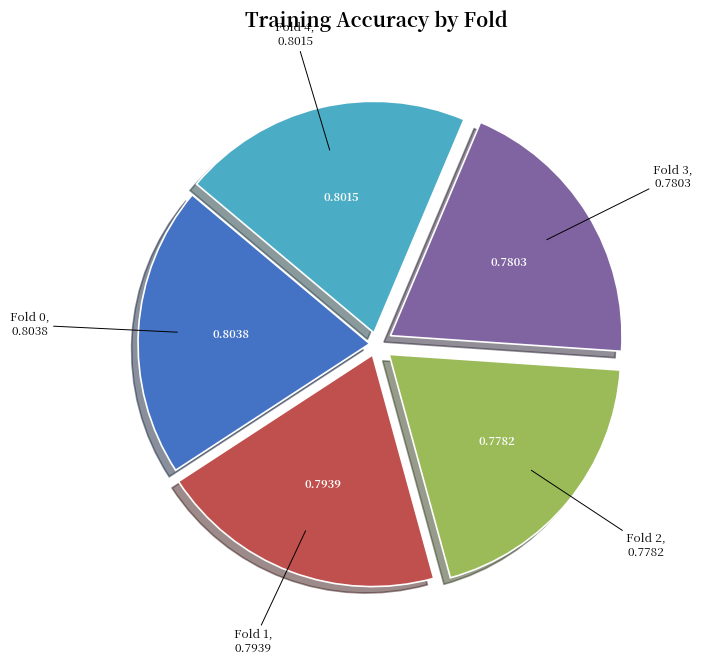

Which has a higher value, Fold 3 or Fold 0?

Fold 0